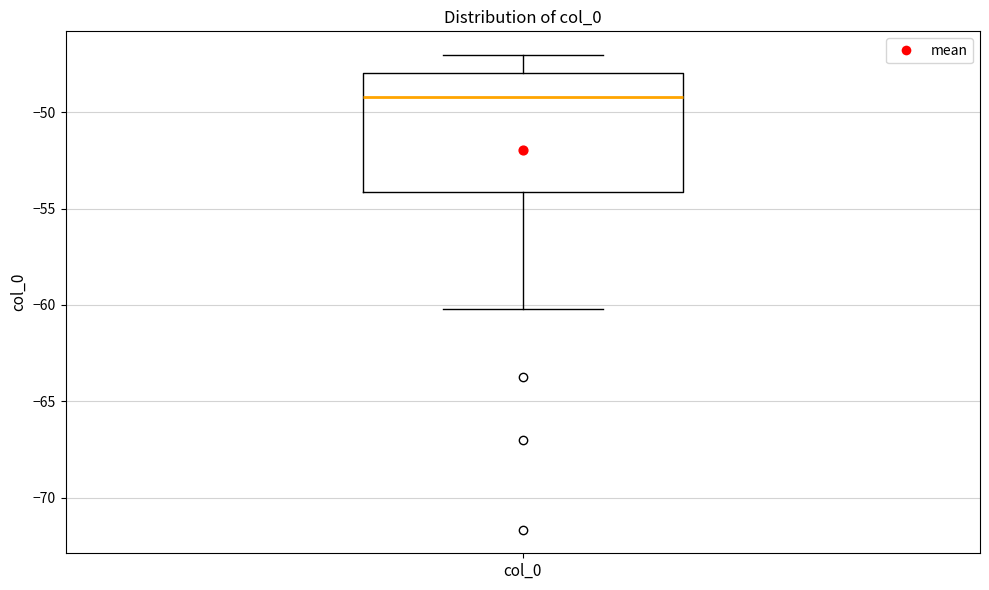

Read this box plot against the y-axis: the position of the median line, the range covered by the box, and the ends of both whiskers. The values are not printed on the chart, so give them approximately, as read against the axis.

median -49, box -54 to -48, whiskers -60 to -47